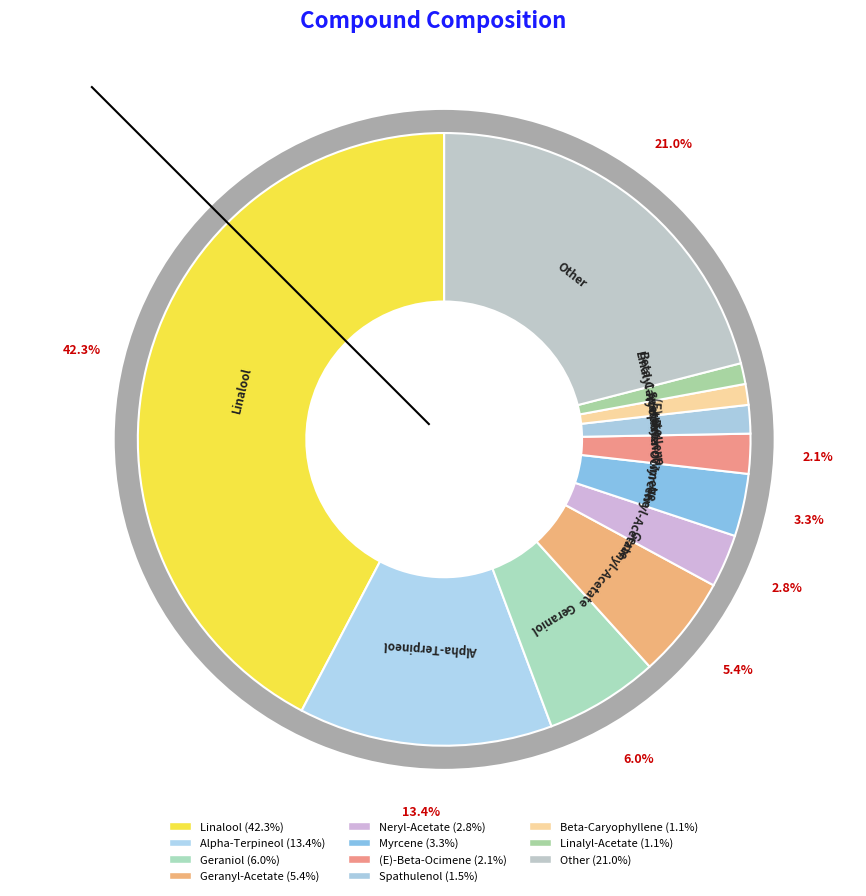

To the nearest percent, what is the combined percentage of Geranyl-Acetate and Other?

26%